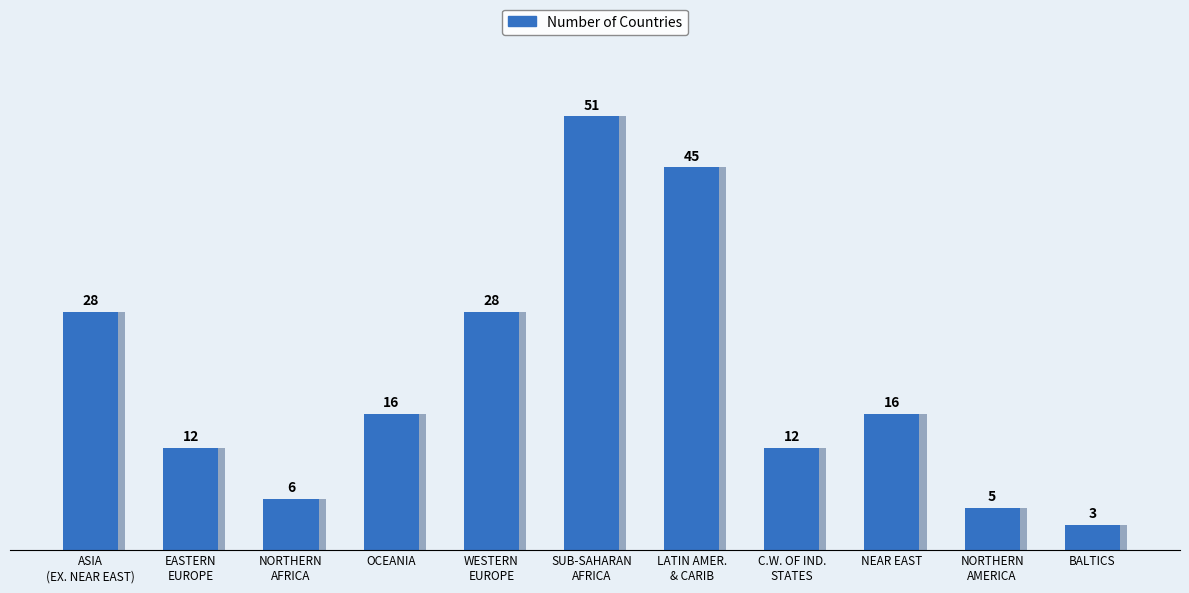

What is the change in value from LATIN AMER.
& CARIB to NORTHERN
AMERICA?

-40